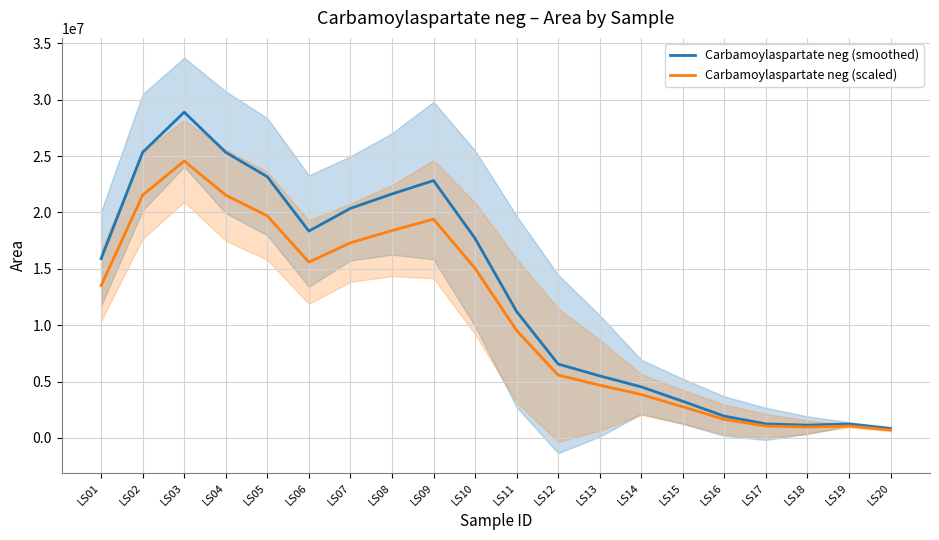

At how many categories does at least one series exceed 27667894?

1